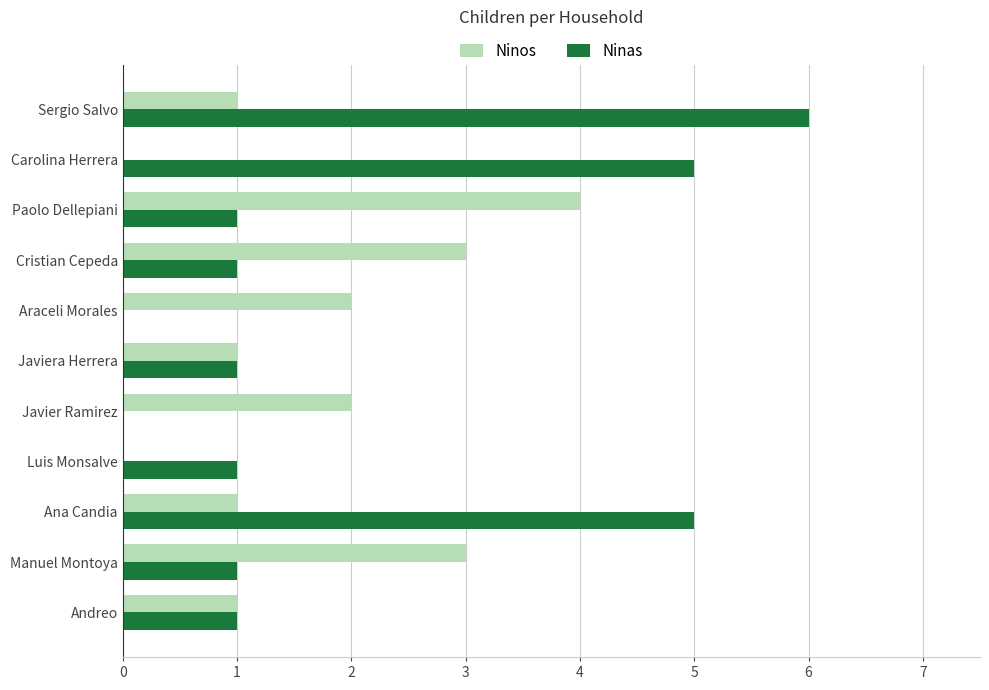

Which series has the largest total across all categories?

Ninas